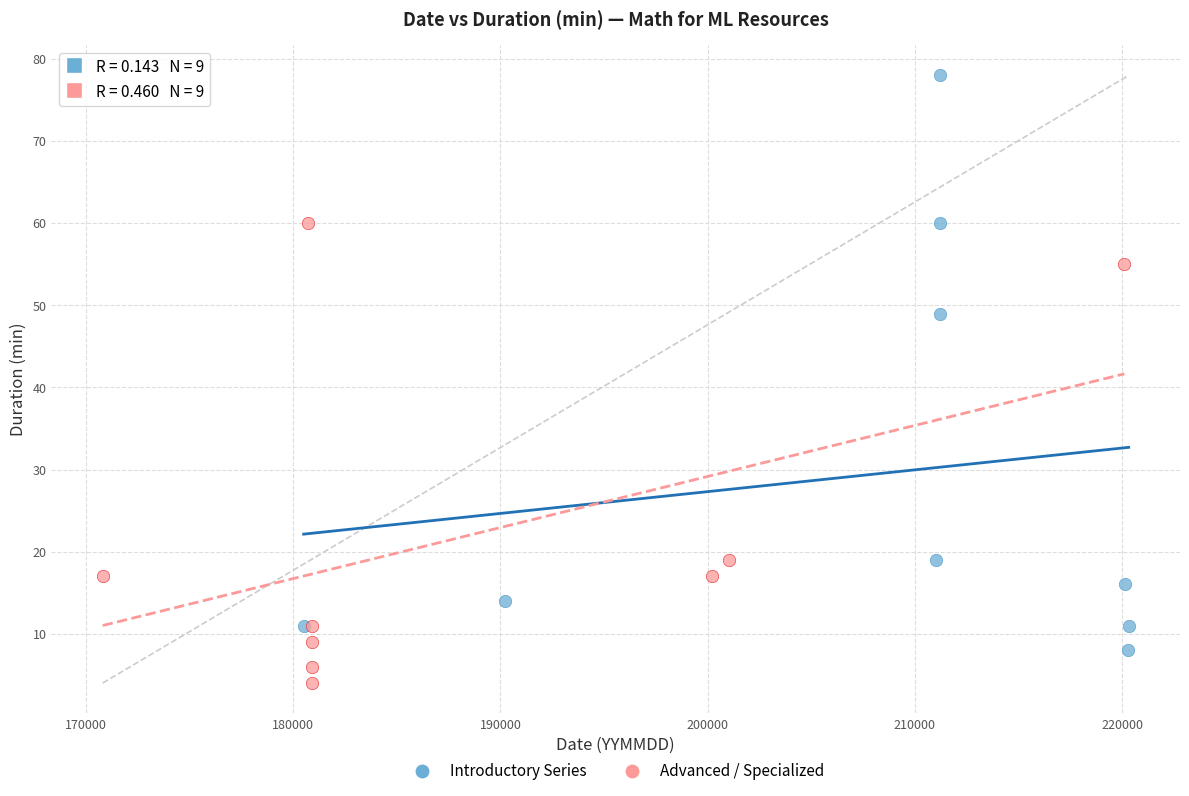

Which series reaches the maximum Y coordinate?

Introductory Series